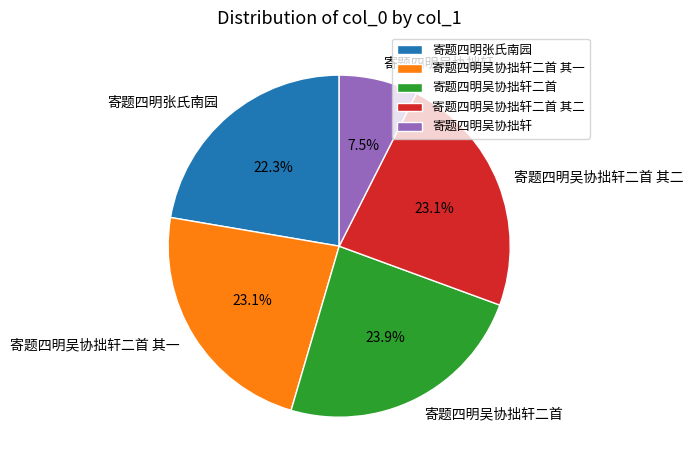

How many segments does this pie chart have?

5